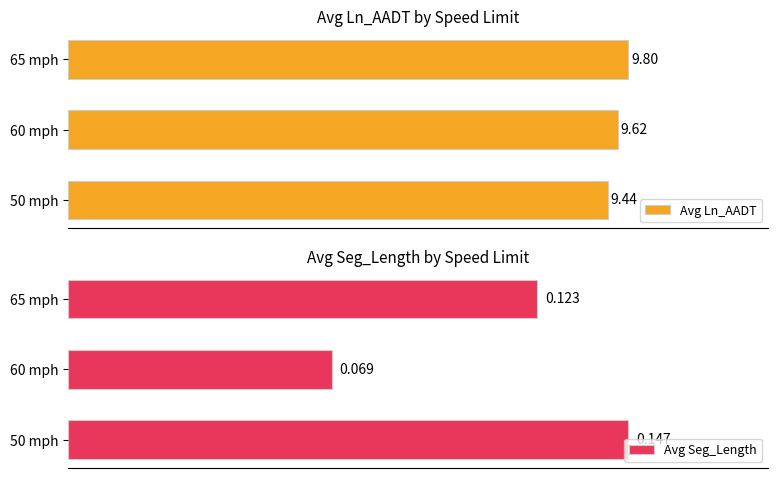

What is the value of the Avg Seg_Length bar at the 2nd from the left?

0.1